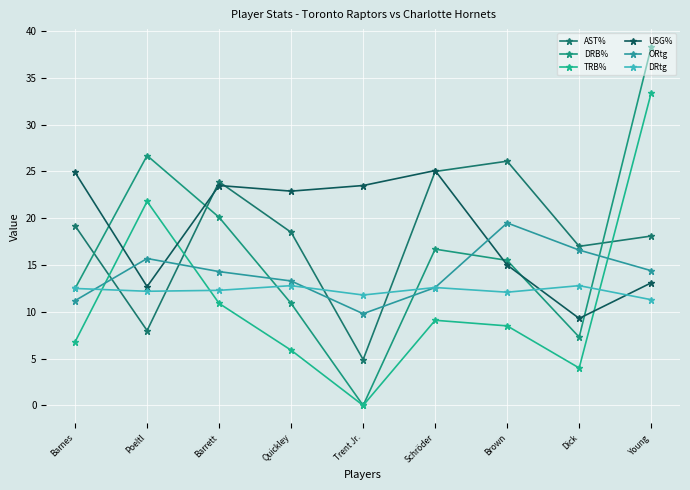

Where is the first local minimum for AST%?

Poeltl